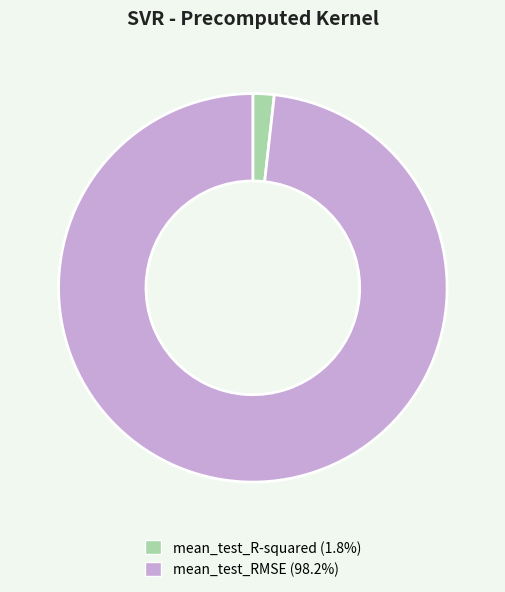

Combined, do mean_test_RMSE and mean_test_R-squared account for over 50%?

Yes